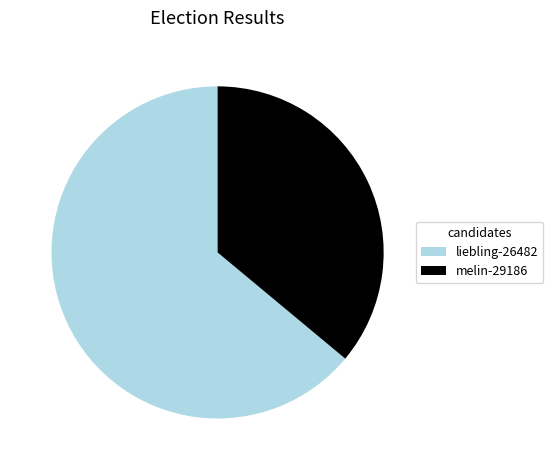

Which has a higher value, melin-29186 or liebling-26482?

liebling-26482